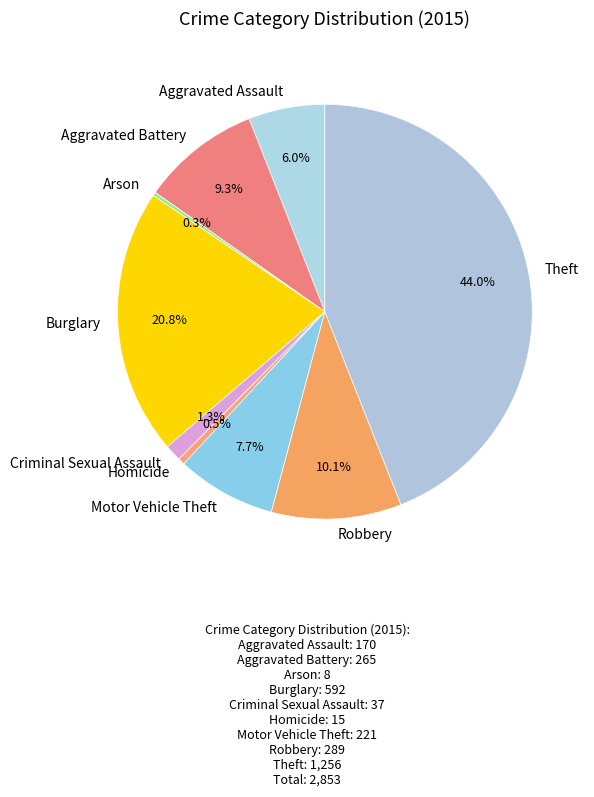

What percentage is the Robbery slice, to the nearest percent?

10%